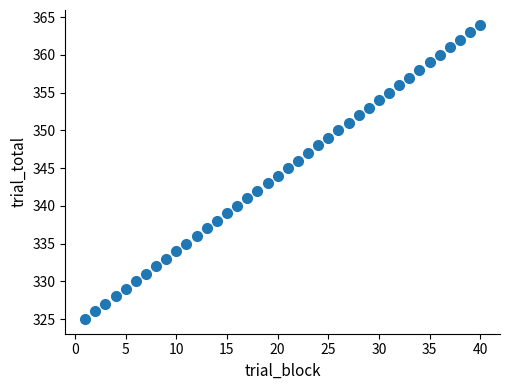

What is the range of X values (max minus min)?

39